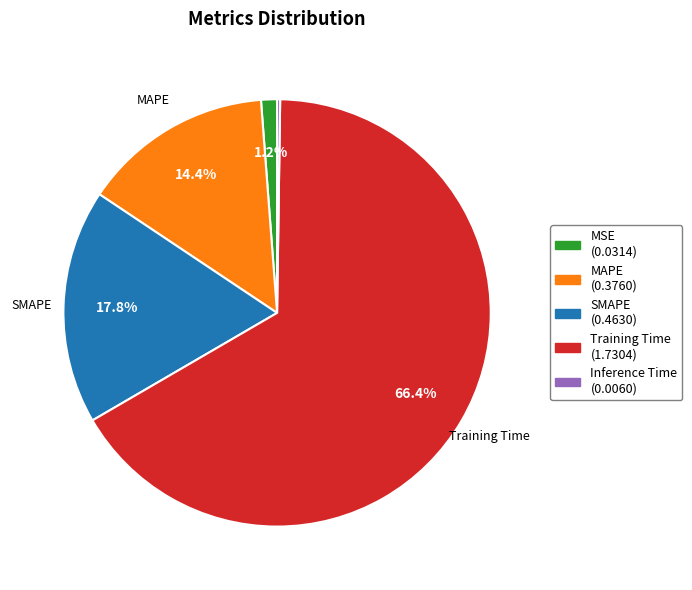

Between Training Time and MSE, which is larger?

Training Time